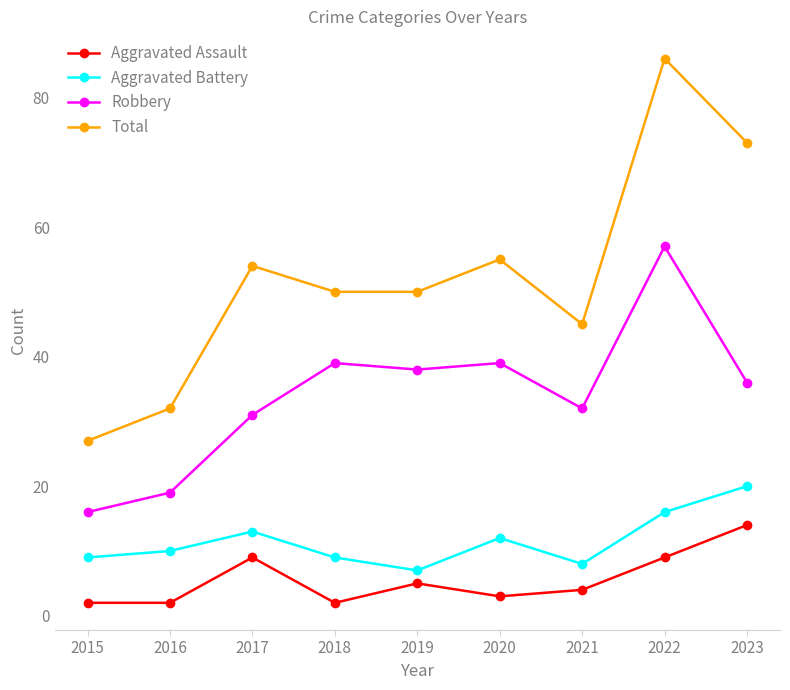

Which series has the widest spread of values?

Total